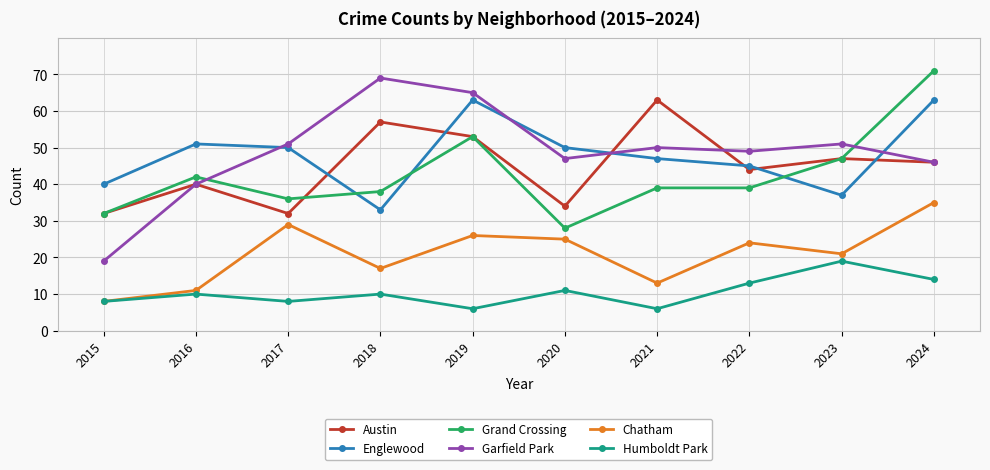

True or false: Austin and Humboldt Park cross at least once.

False